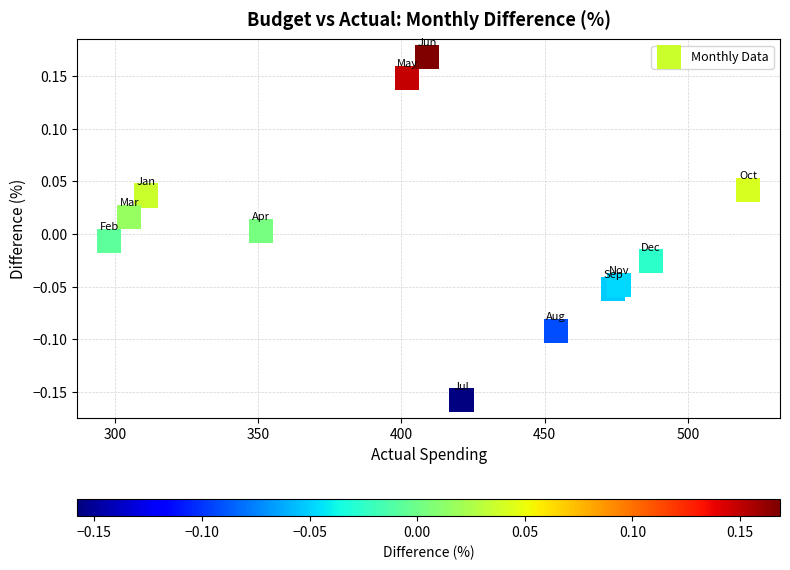

What is the range of X values (max minus min)?

223.0